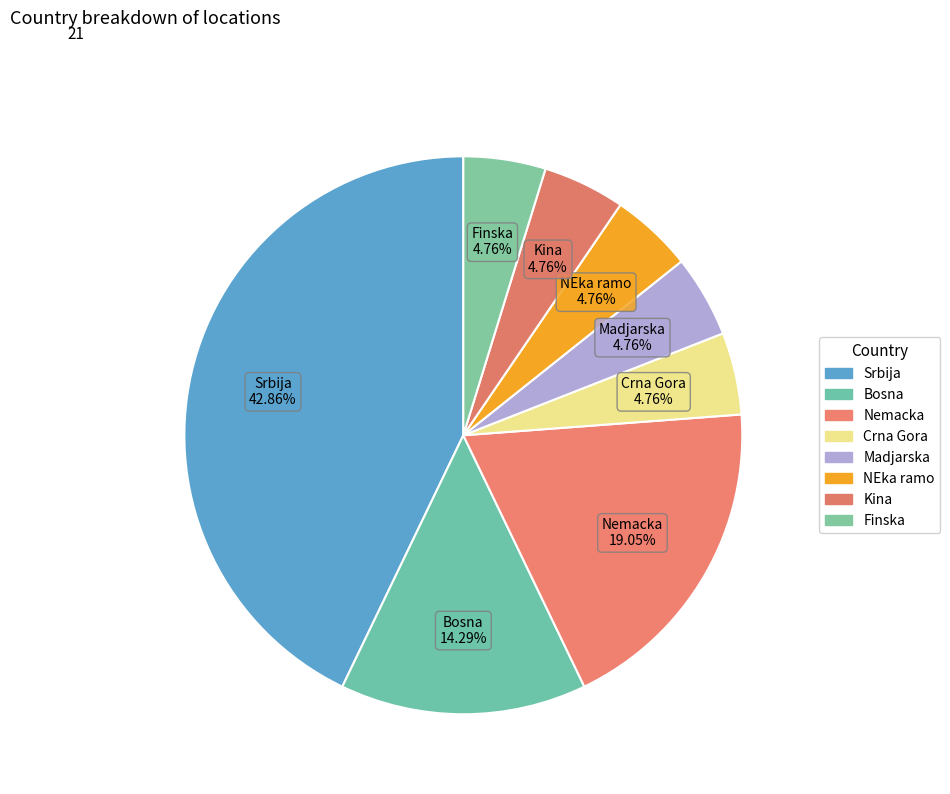

Between Srbija and Crna Gora, which is larger?

Srbija